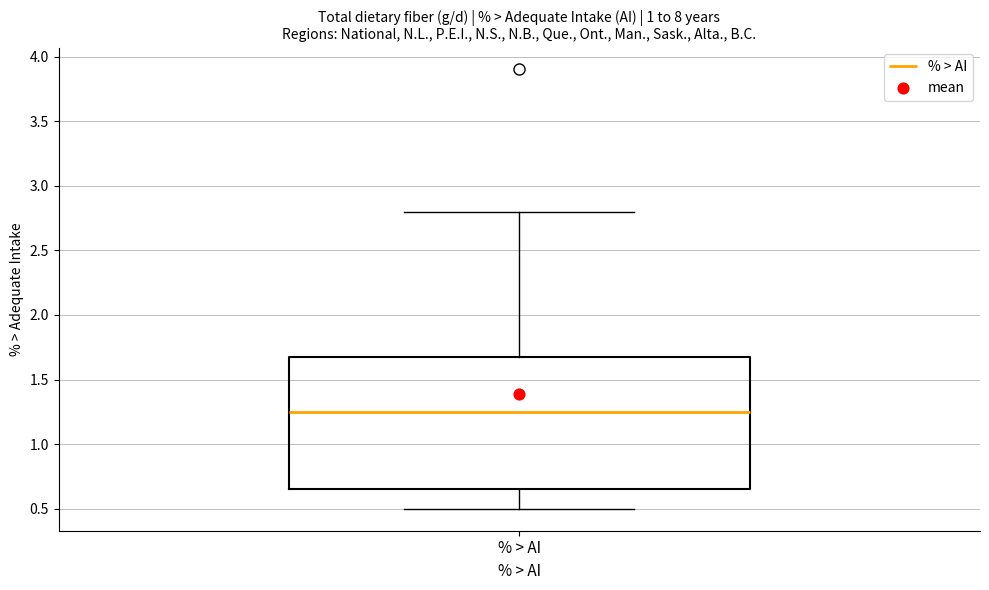

Read this box plot against the y-axis: the position of the median line, the range covered by the box, and the ends of both whiskers. The values are not printed on the chart, so give them approximately, as read against the axis.

median 1.25, box 0.65 to 1.70, whiskers 0.50 to 2.80